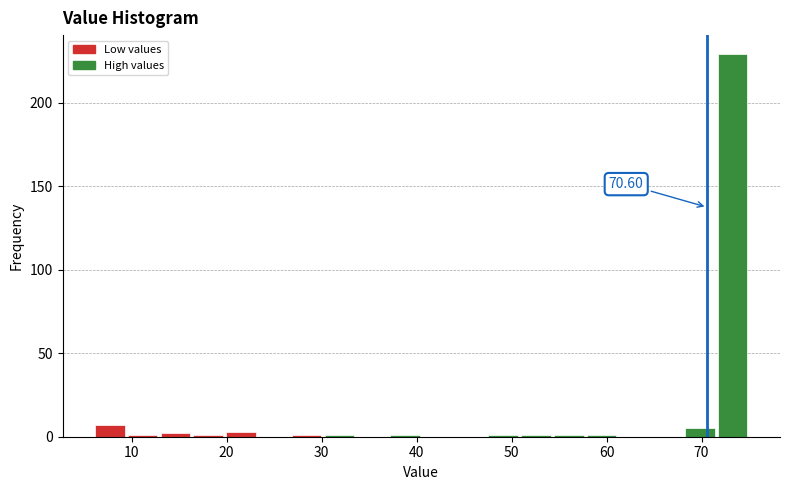

Around what value on the x-axis is the tallest bar? Give the approximate position of its centre, as read against the axis.

73